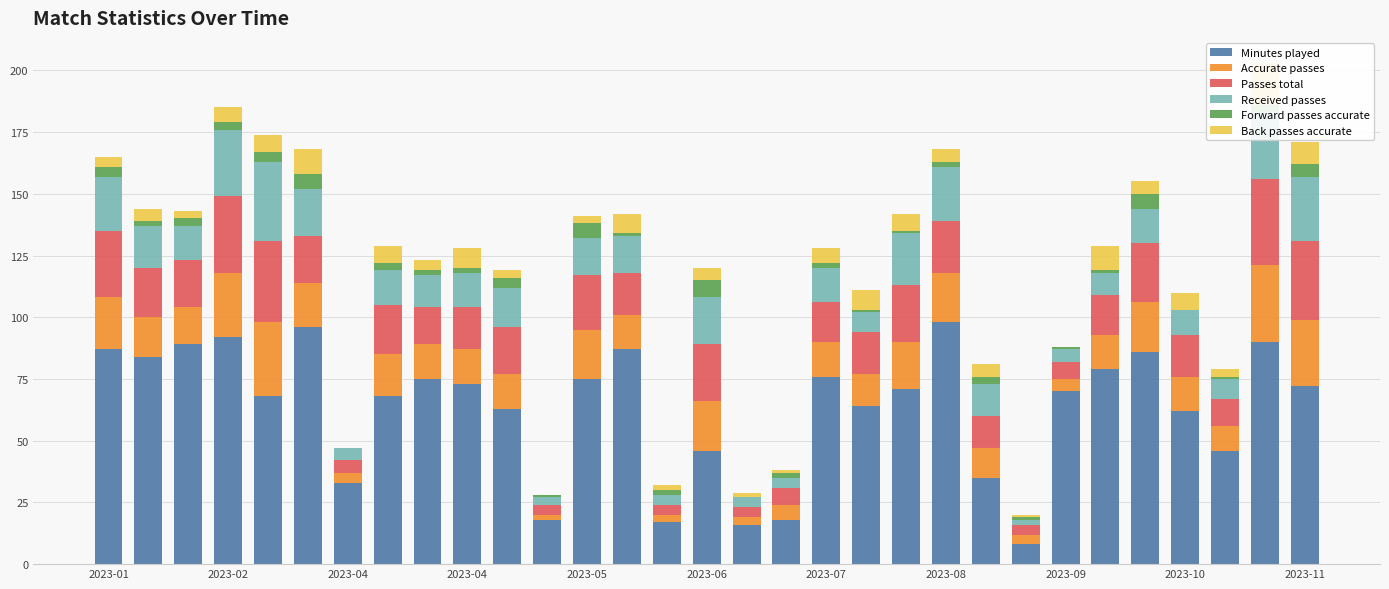

What is the value of the Passes total bar at the 18th from the left?

7